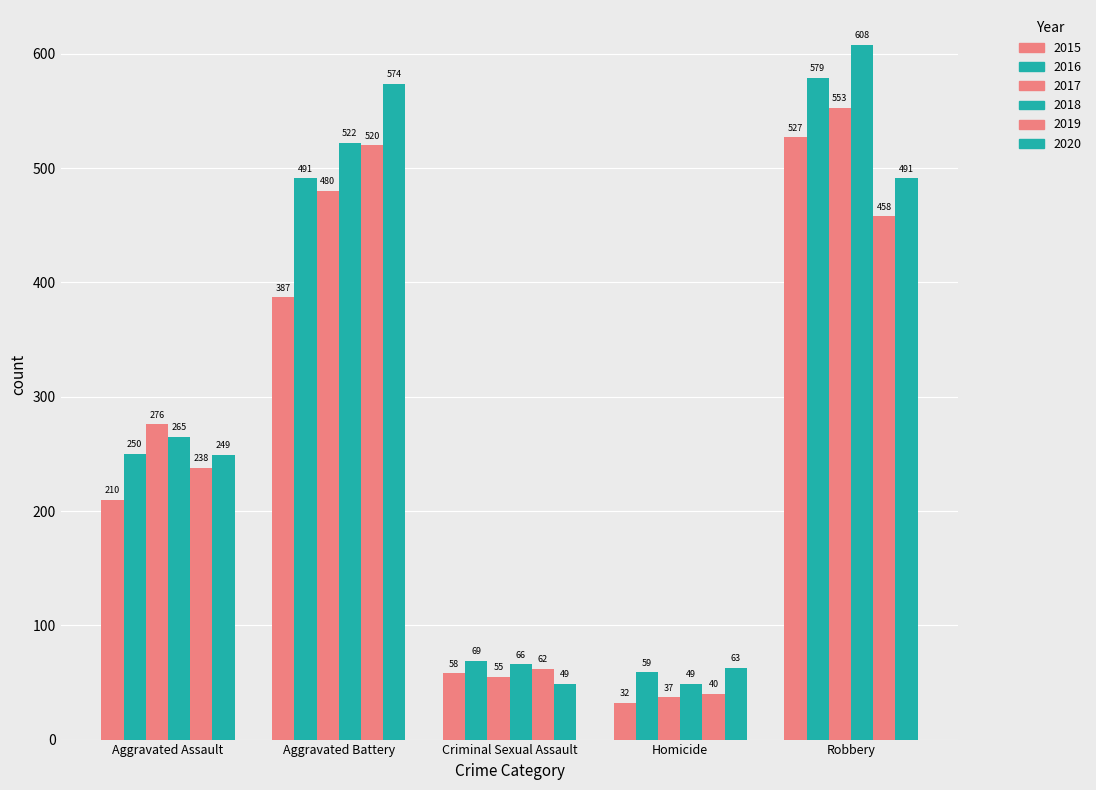

Are the bars horizontal?

No